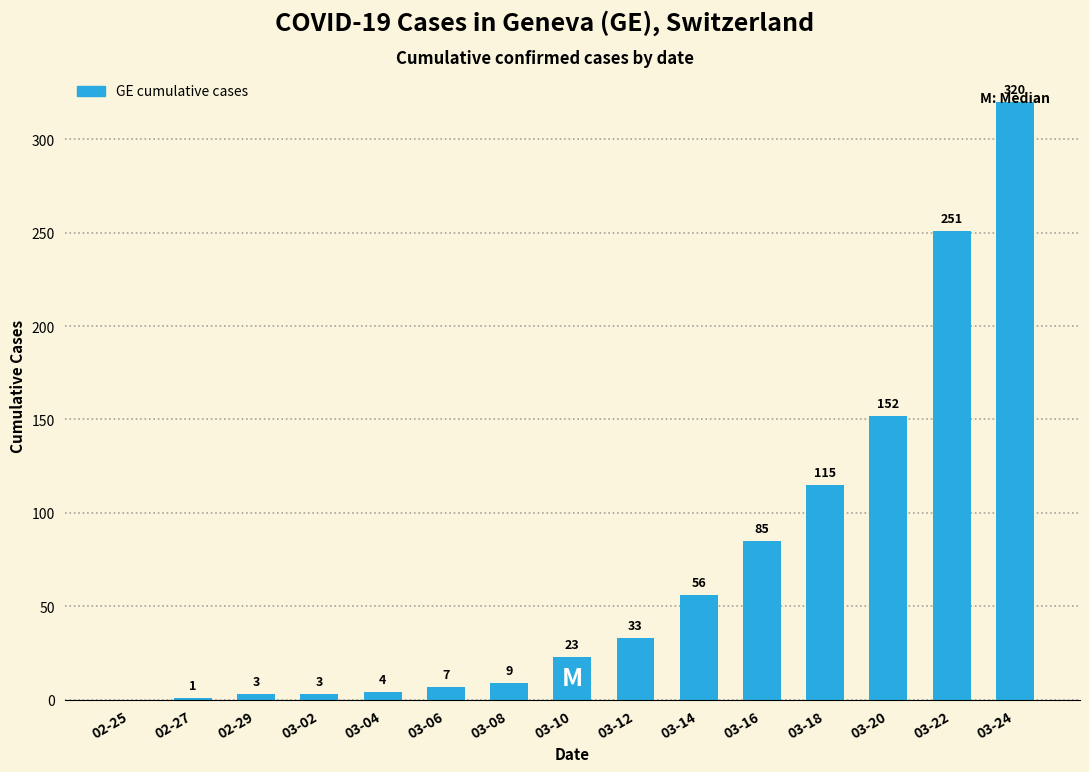

What is the sum of all values?

1062